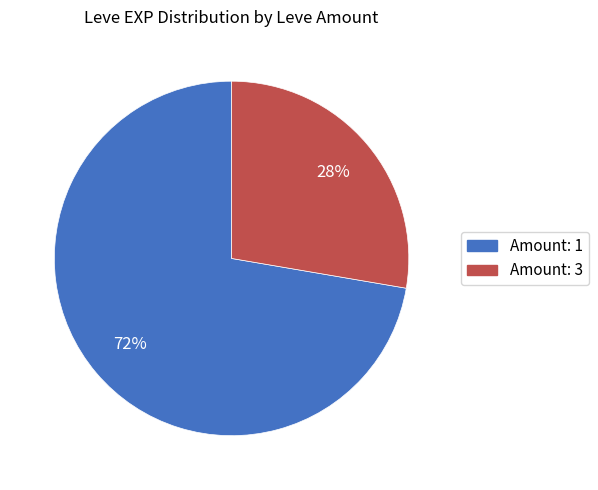

How many slices are in this pie chart?

2